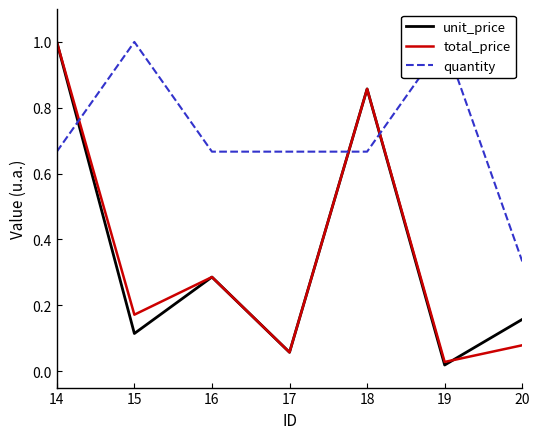

Where is the first local maximum for total_price?

16